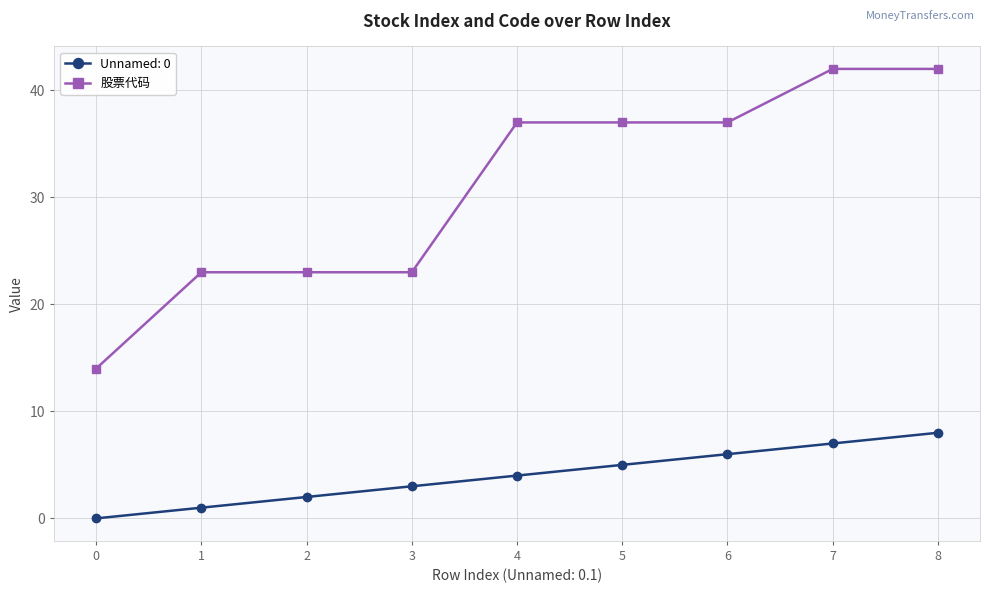

Rank the categories by Unnamed: 0 value from highest to lowest.

8, 7, 6, 5, 4, 3, 2, 1, 0